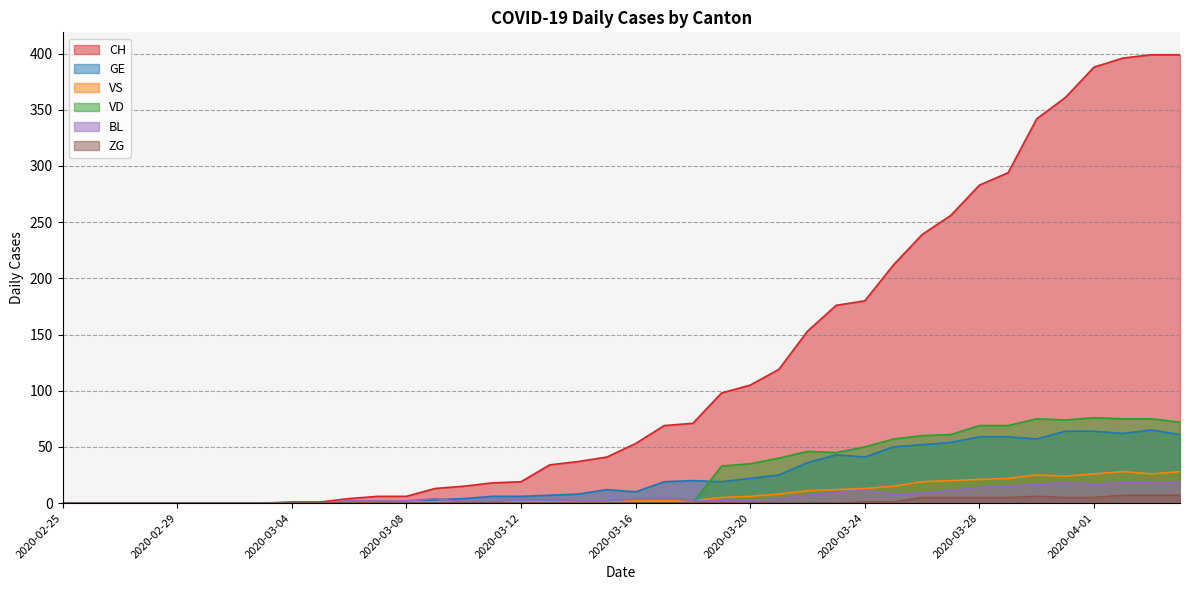

What are all the series names shown in the legend?

CH, GE, VS, VD, BL, ZG